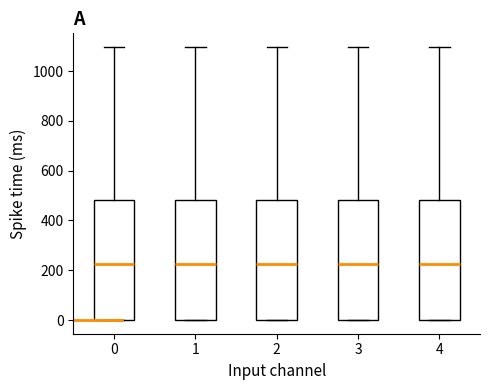

Reading left to right, transcribe this box plot: for each box, give where its median line is, the range the box spans, and where its two whiskers end, as read against the y-axis. The values are not printed on the chart, so give them approximately, as read against the axis.

0: median 220, box 0 to 480, whiskers 0 to 1100
1: median 220, box 0 to 480, whiskers 0 to 1100
2: median 220, box 0 to 480, whiskers 0 to 1100
3: median 220, box 0 to 480, whiskers 0 to 1100
4: median 220, box 0 to 480, whiskers 0 to 1100